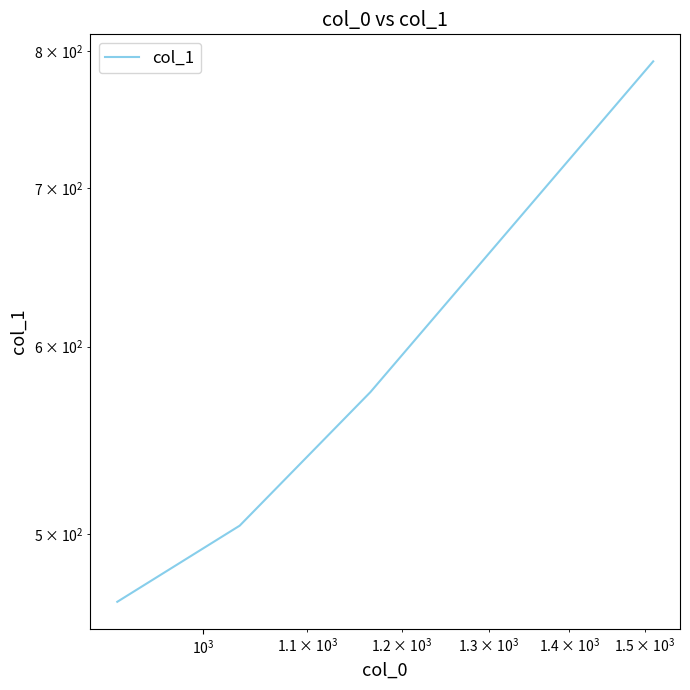

What is the average value?

584